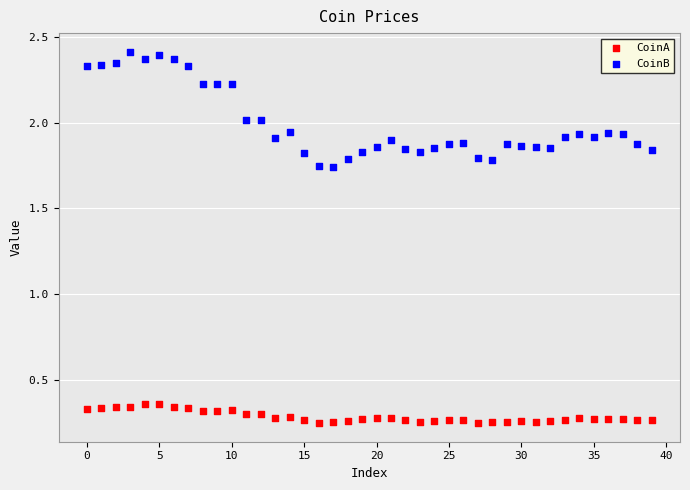

Which series contains the lowest Y value?

CoinA